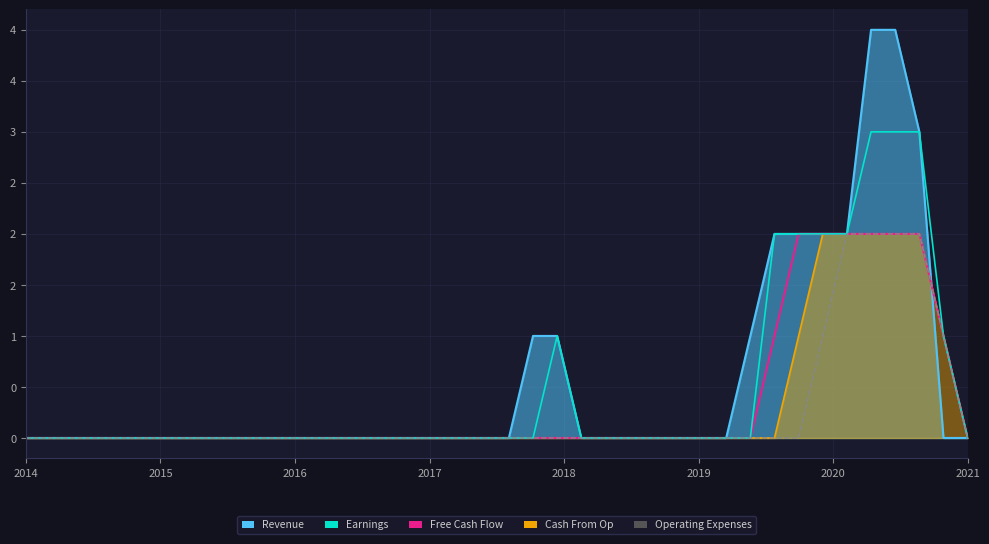

At how many categories does at least one series exceed 0?

9